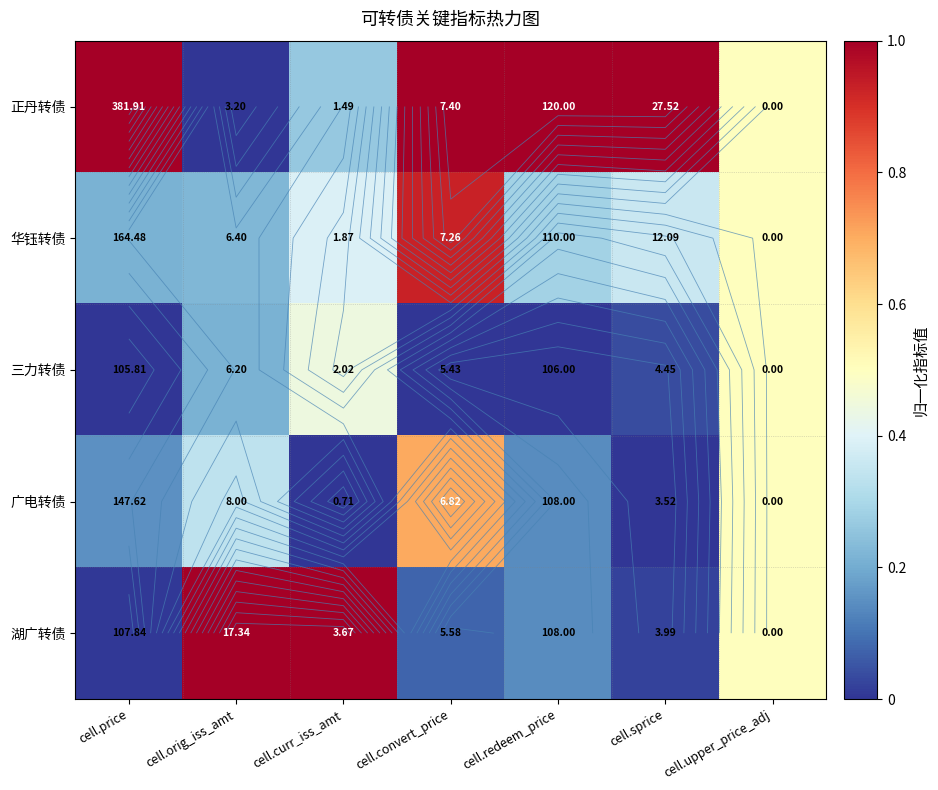

At which label is 华钰转债 closest to 0?

cell.price